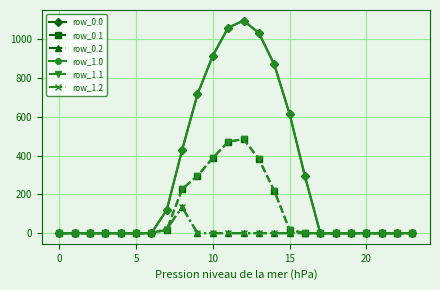

Does the chart have visible grid lines?

Yes